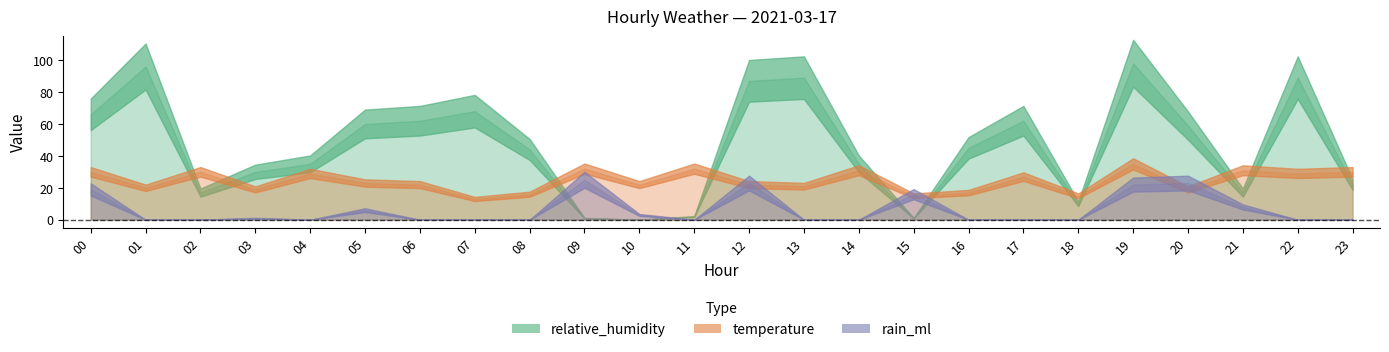

After their last crossing, which series has the higher values: temperature or relative_humidity?

temperature